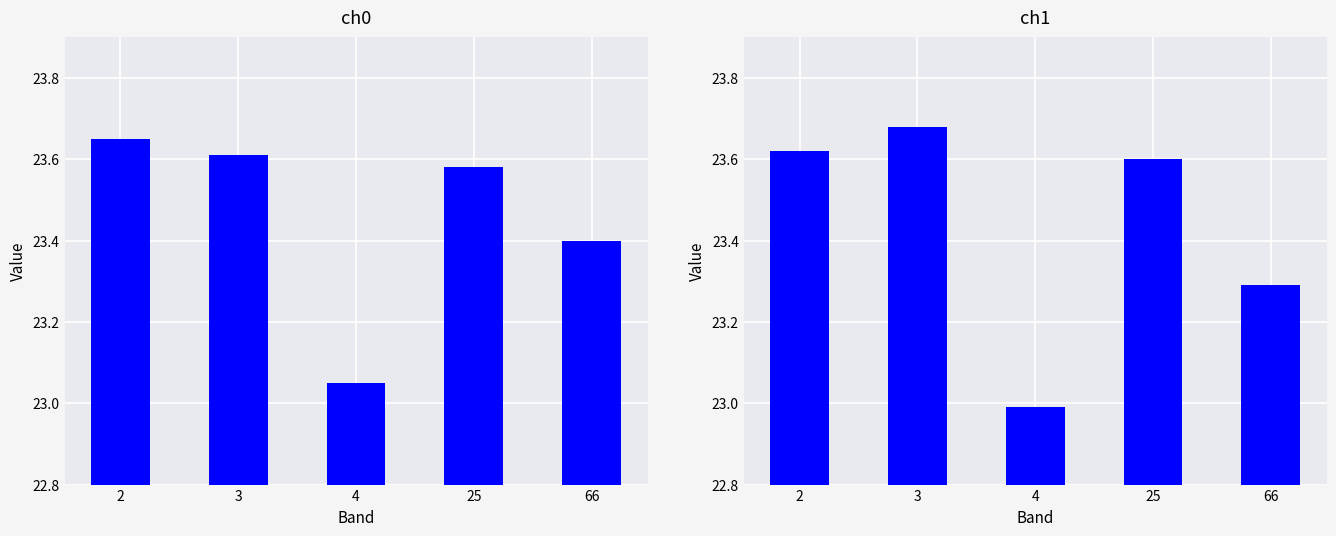

At how many categories does at least one series exceed 23?

5